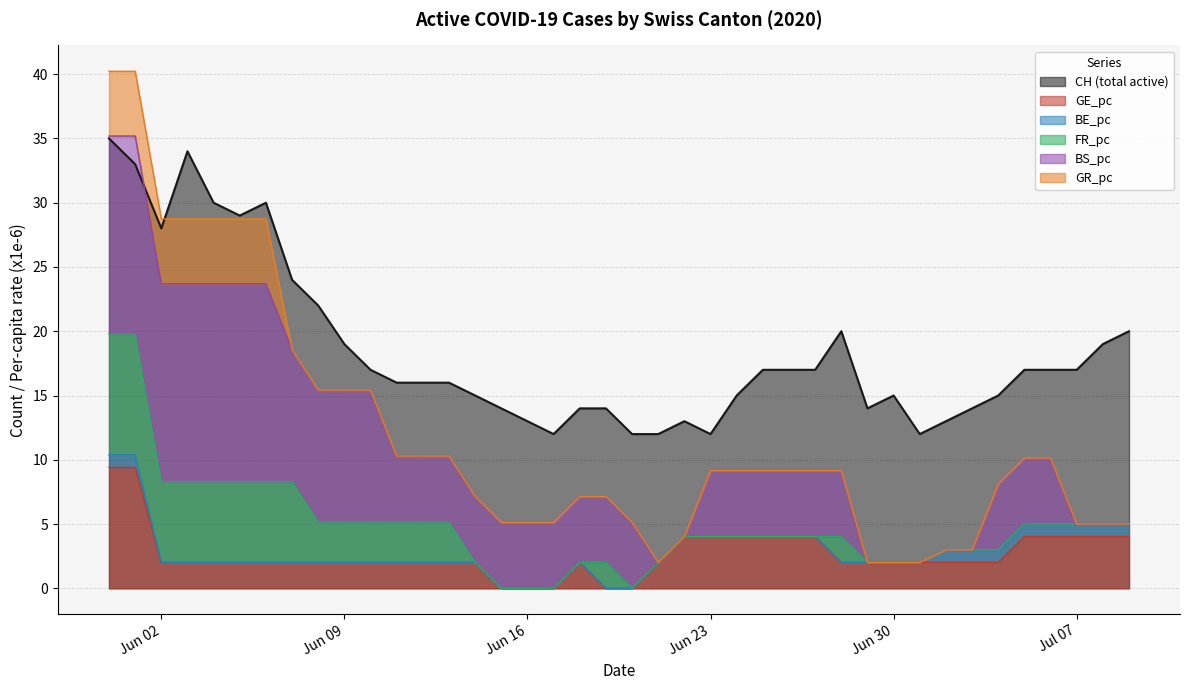

What are all the series names shown in the legend?

CH, GE_pc, BE_pc, FR_pc, BS_pc, GR_pc